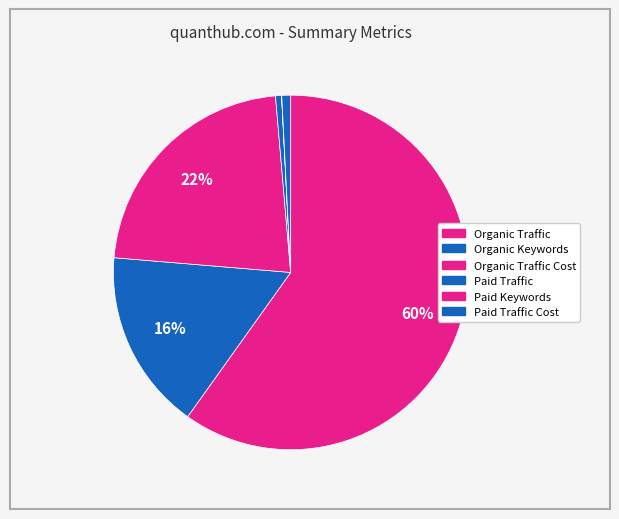

To the nearest percent, what is the average slice percentage?

17%